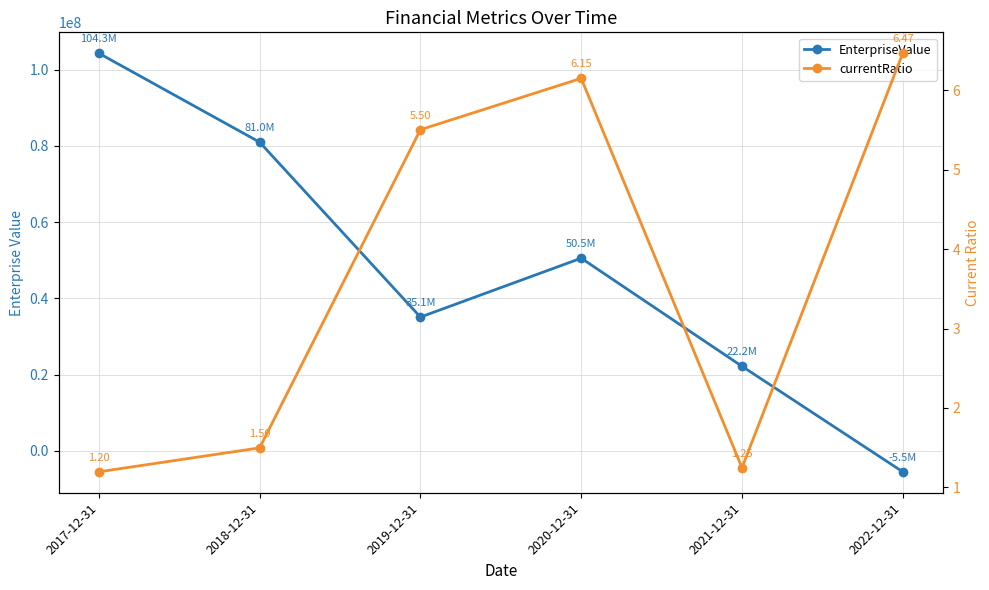

Between 2020-12-31 and 2021-12-31, which is larger?

2020-12-31